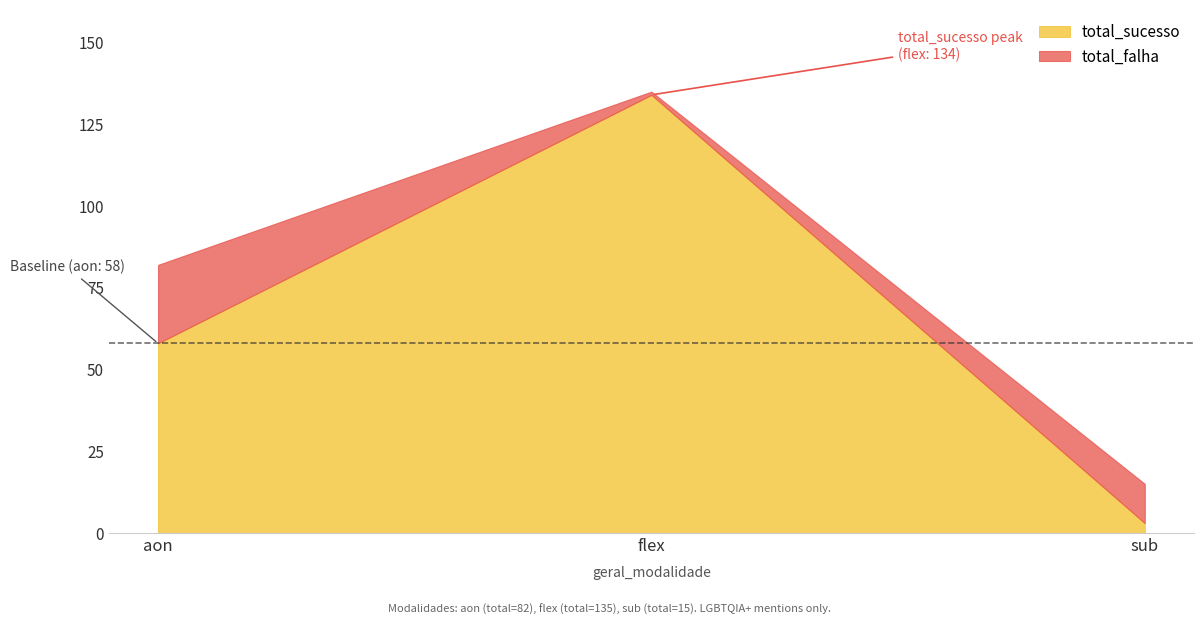

Reading left to right, transcribe all the data shown in this chart.

total_sucesso: 58	134	3
total_falha: 24	1	12